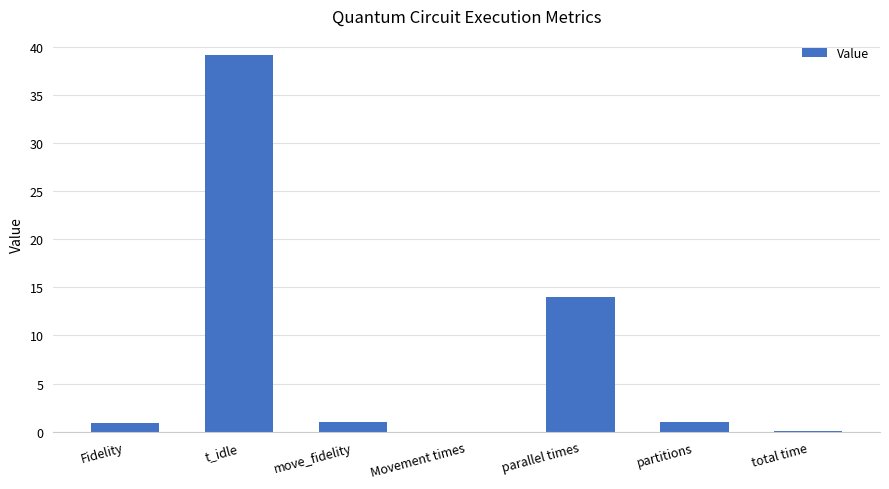

Are the bars horizontal?

No